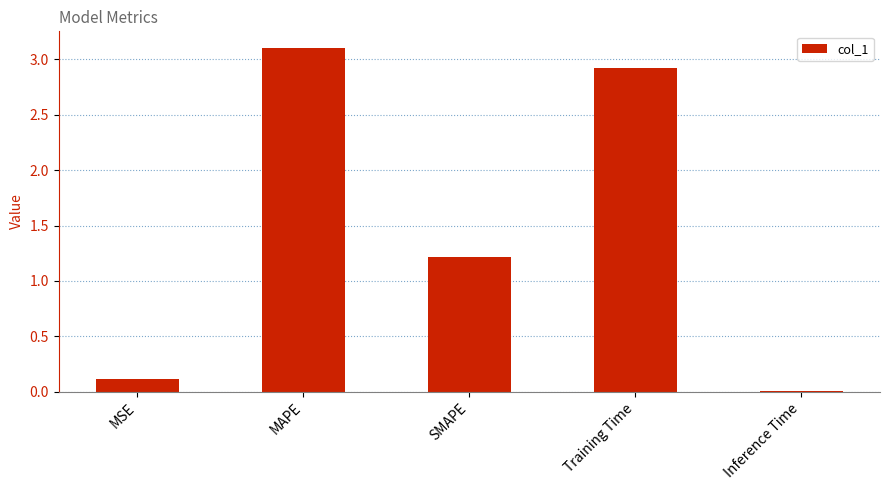

What is the sum of the values at SMAPE and Training Time?

4.1